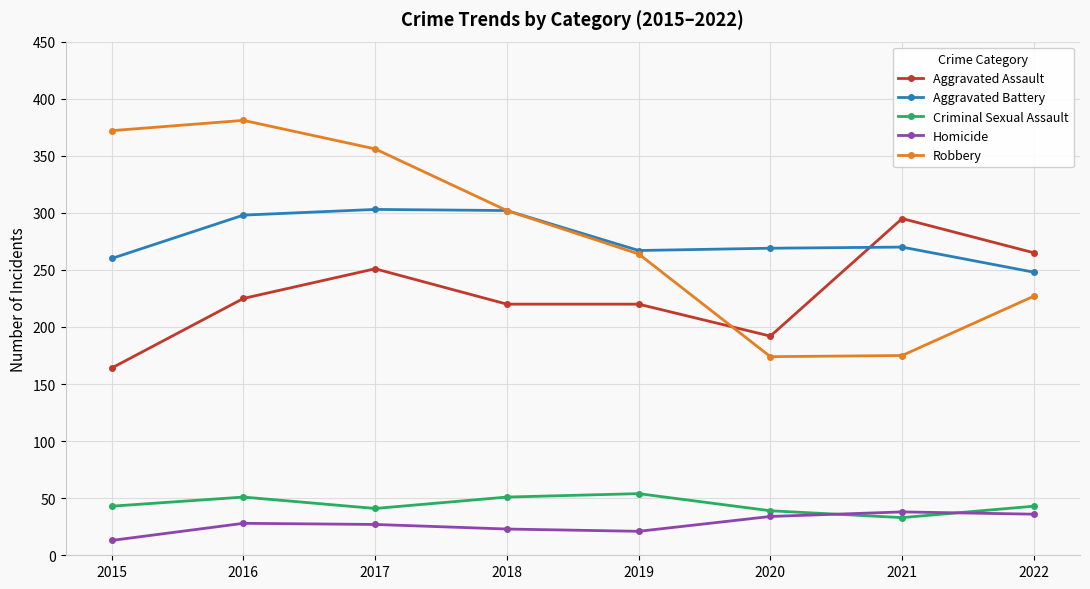

At which label does Aggravated Battery reach its minimum?

2022